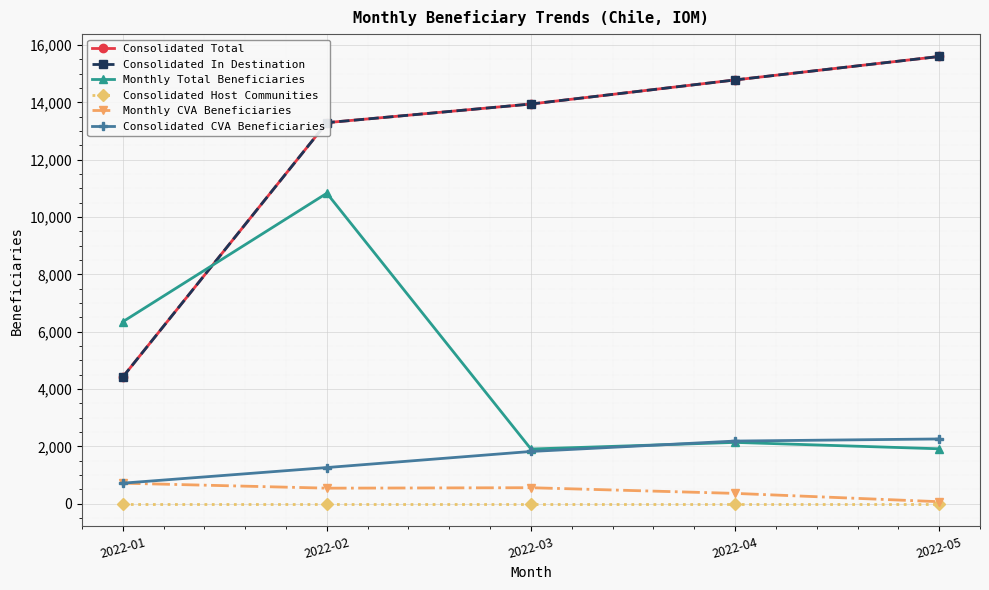

Does the chart have visible grid lines?

Yes